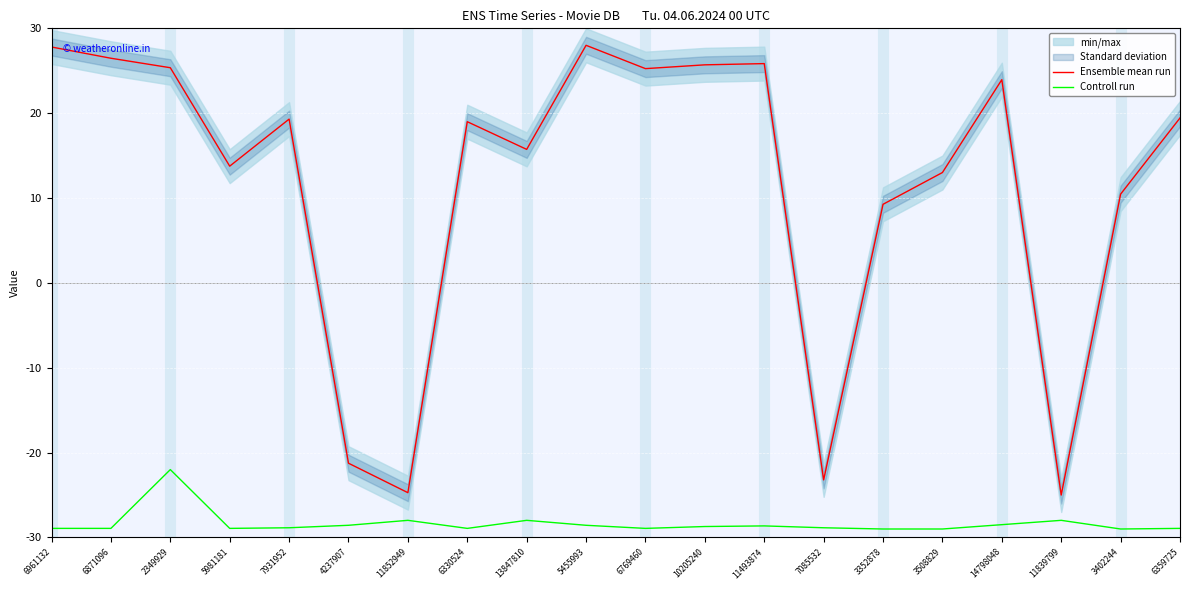

True or false: Ensemble mean run and Controll run cross at least once.

False